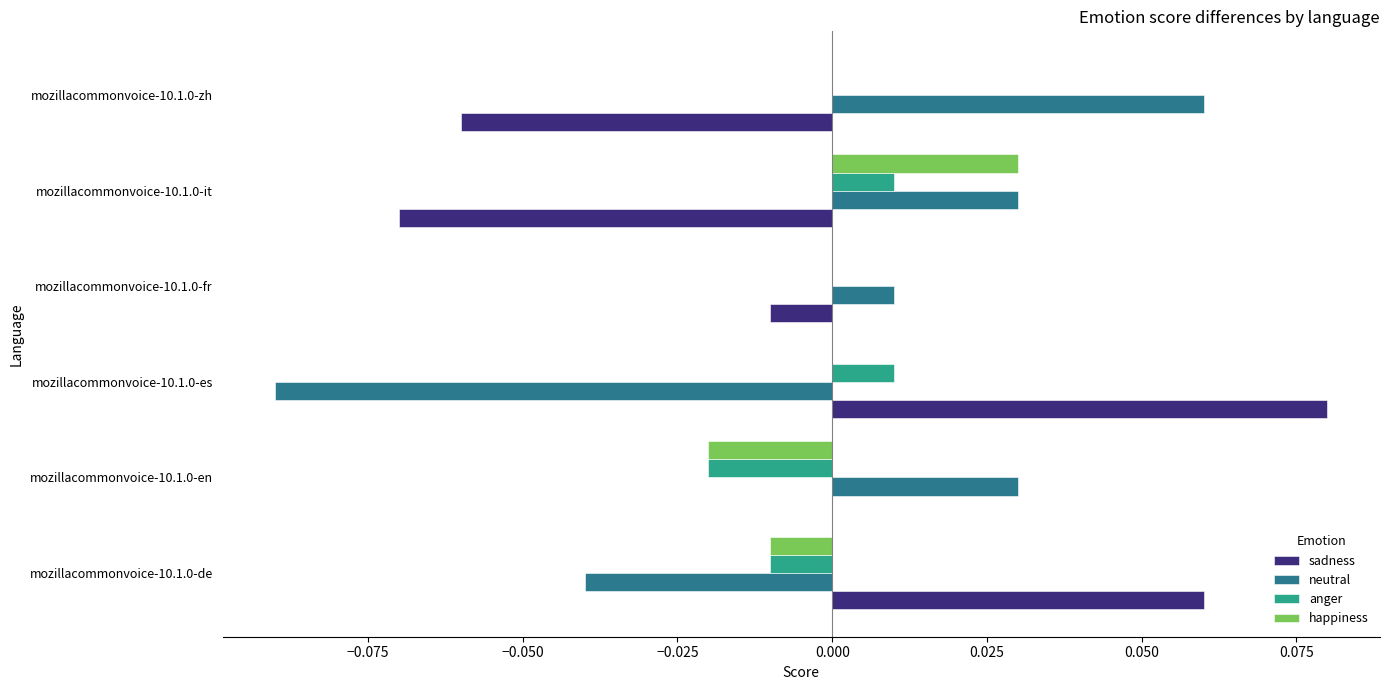

True or false: happiness has a value of 0.0 at mozillacommonvoice-10.1.0-es.

True